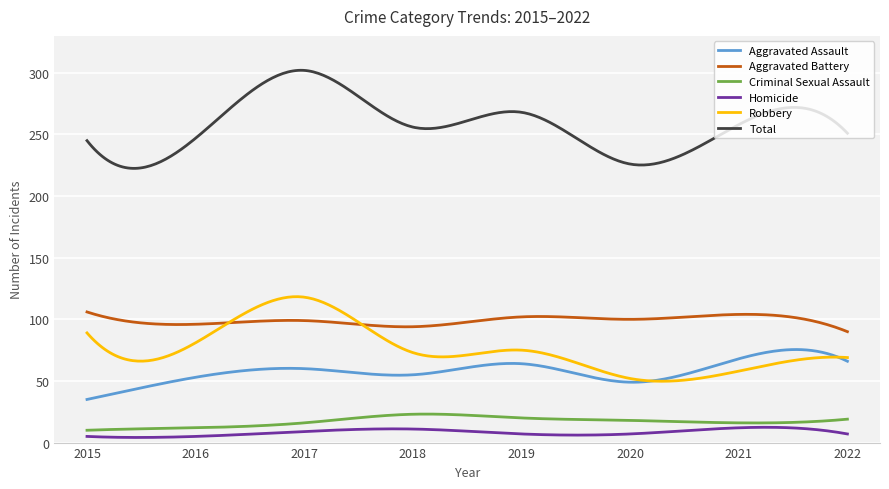

At how many categories does at least one series exceed 91?

300